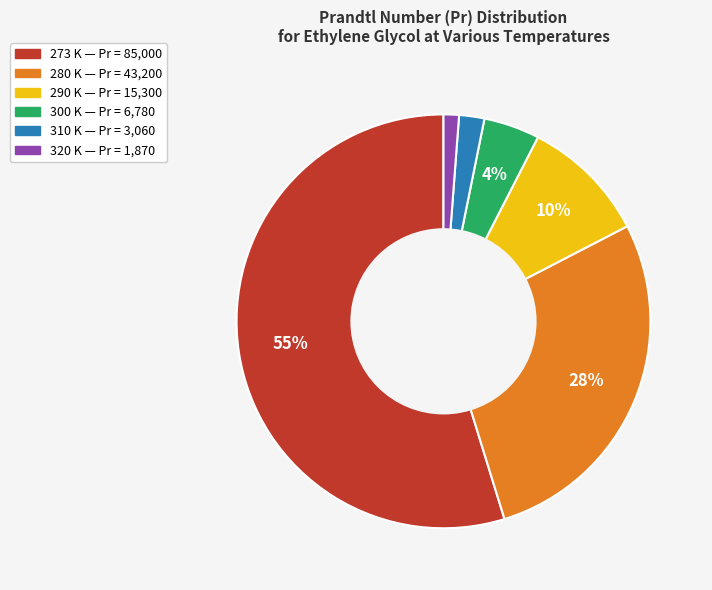

Combined, do 280 K and 273 K account for over 50%?

Yes